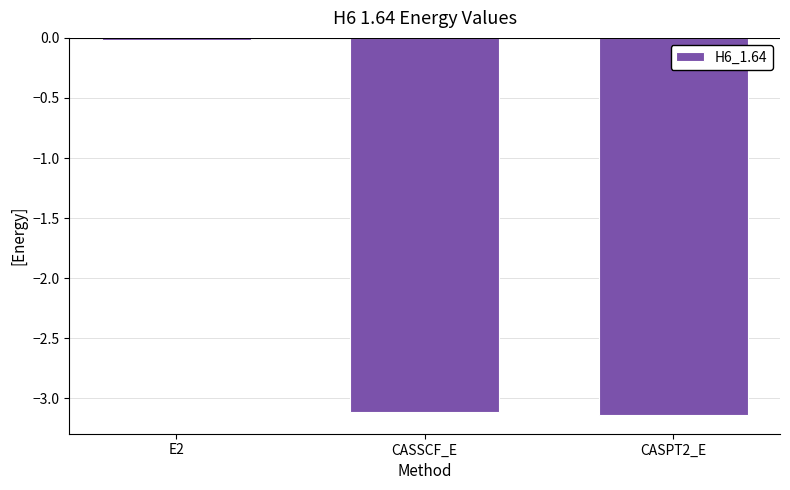

At which category does the chart reach its peak across all series?

E2